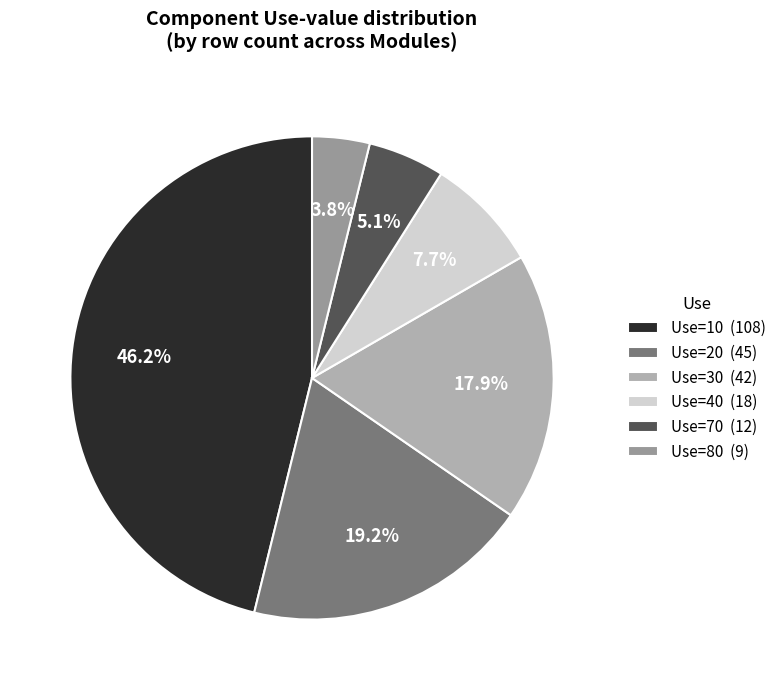

To the nearest percent, what is the combined percentage of Use=80 and Use=30?

22%